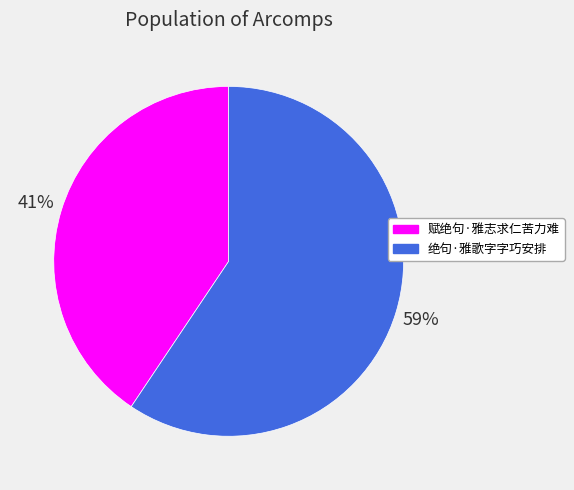

Count the number of slices in the pie.

2